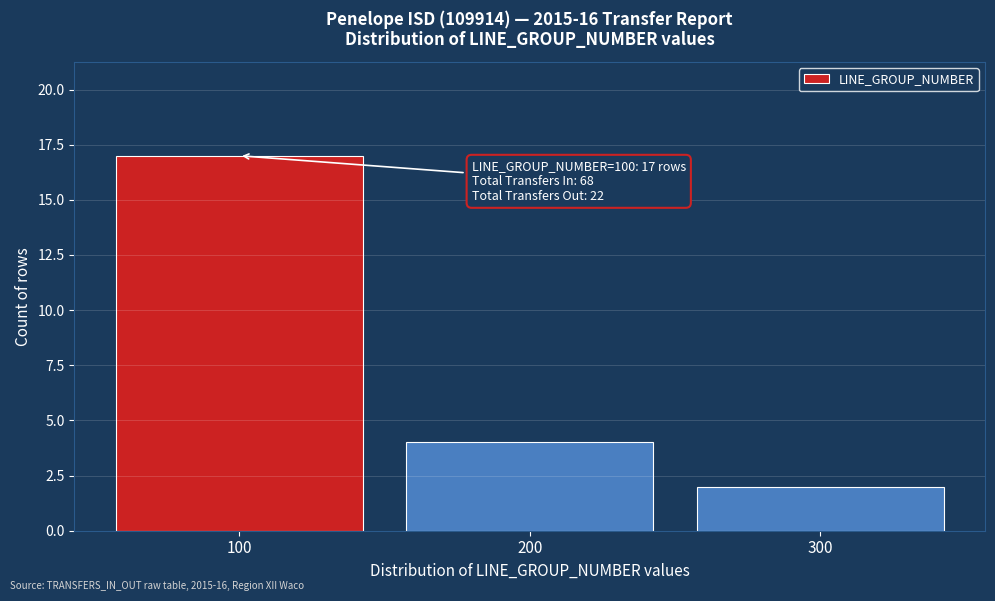

Which range on the x-axis has the tallest bar?

50 to 150